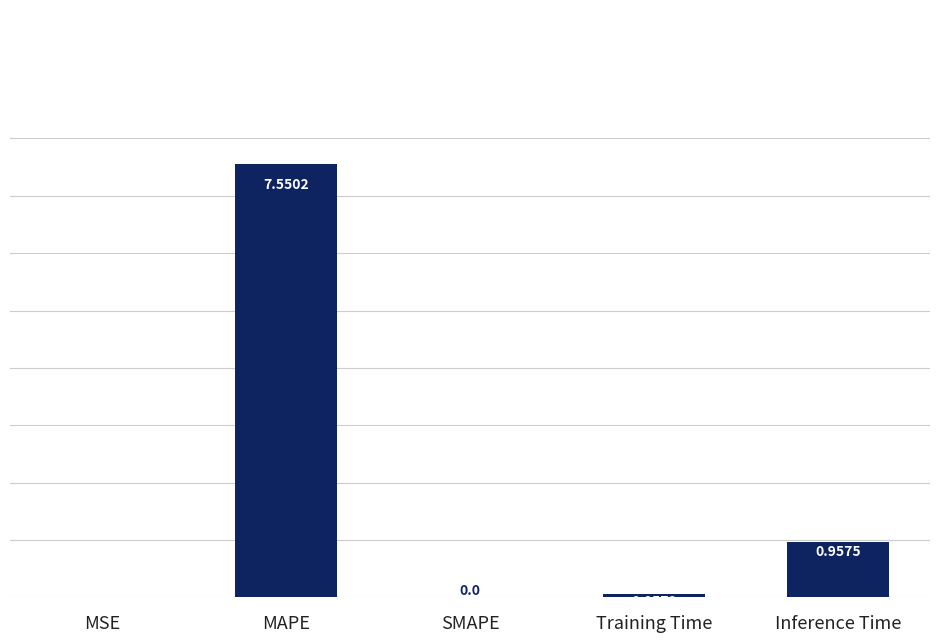

Which label corresponds to the largest value in the chart?

MAPE